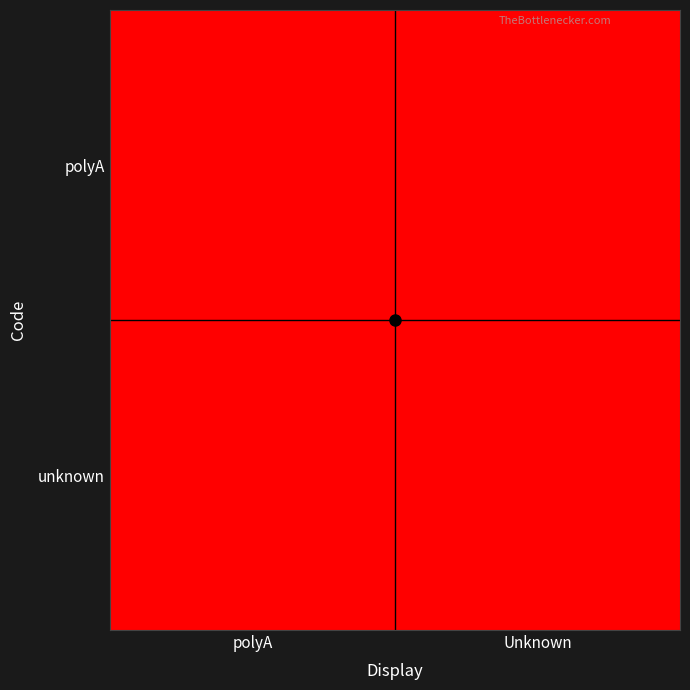

Reading left to right, list all the values displayed in this chart.

polyA: polyA=1	Unknown=0
unknown: polyA=0	Unknown=1